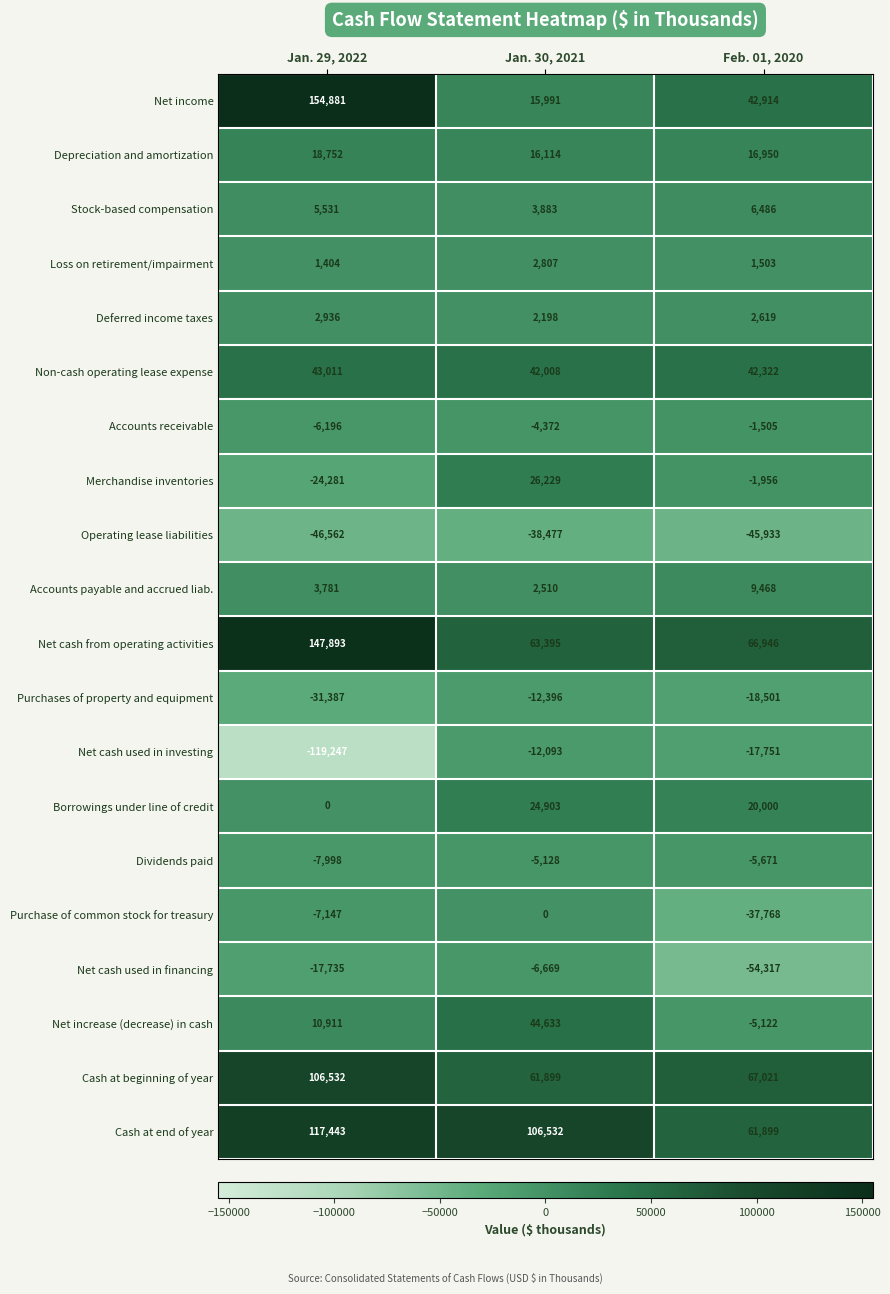

Between Jan. 29, 2022 and Jan. 30, 2021, which series saw the biggest shift?

Net income